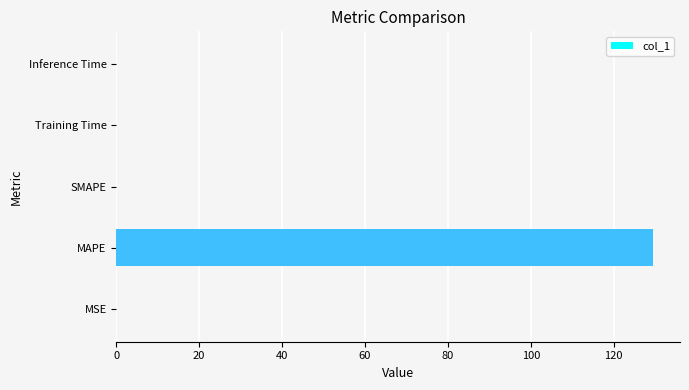

Which has a higher value, MAPE or MSE?

MAPE